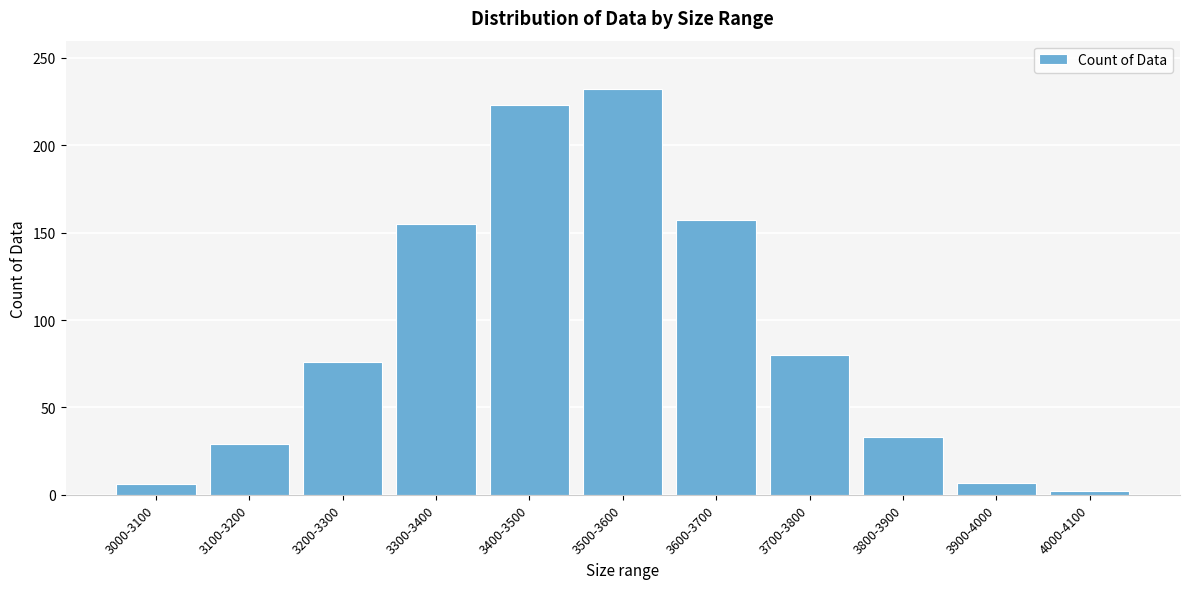

What is the label of the 11th bar from the right?

3000-3100